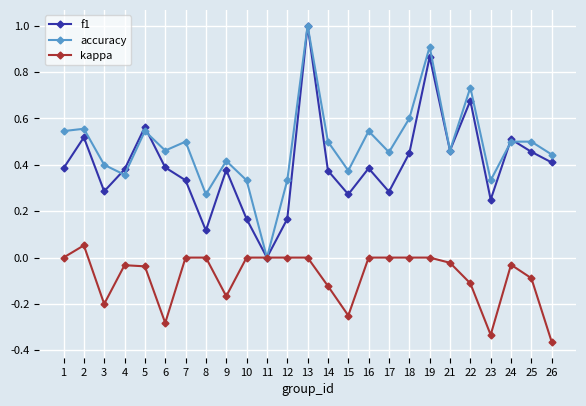

What is the spread (max minus min) of values at 22?

0.8